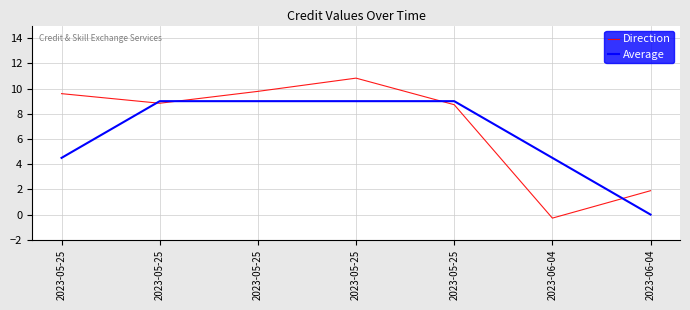

At which category is the sum across all series the highest?

2023-05-25